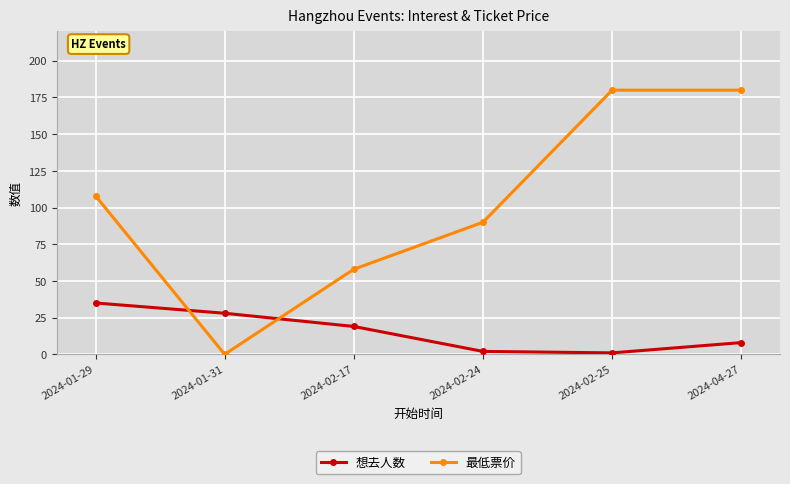

What is the label of the 5th point from the right?

2024-01-31